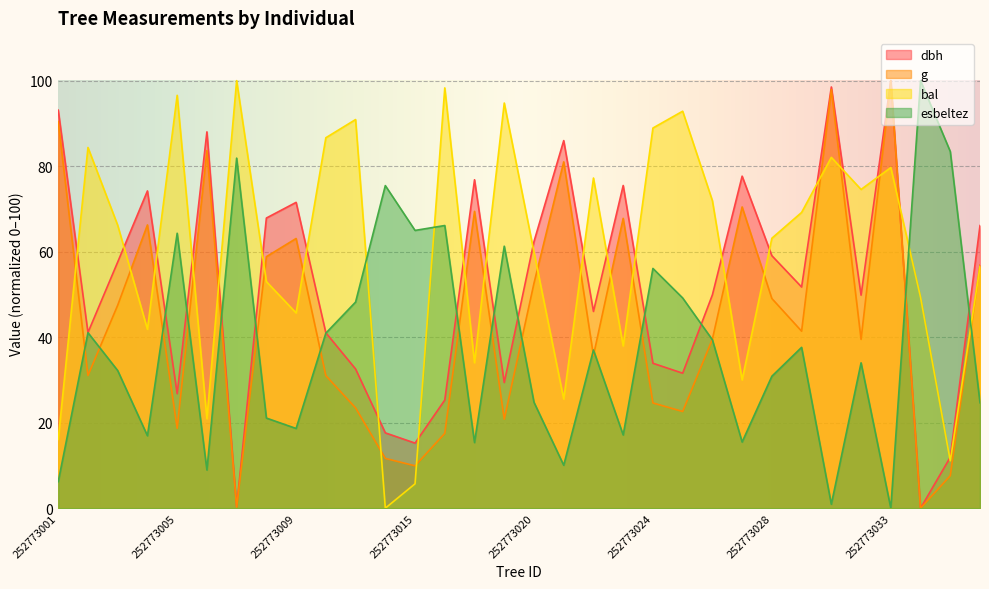

What is the approximate value of bal at 252773011?

86.6